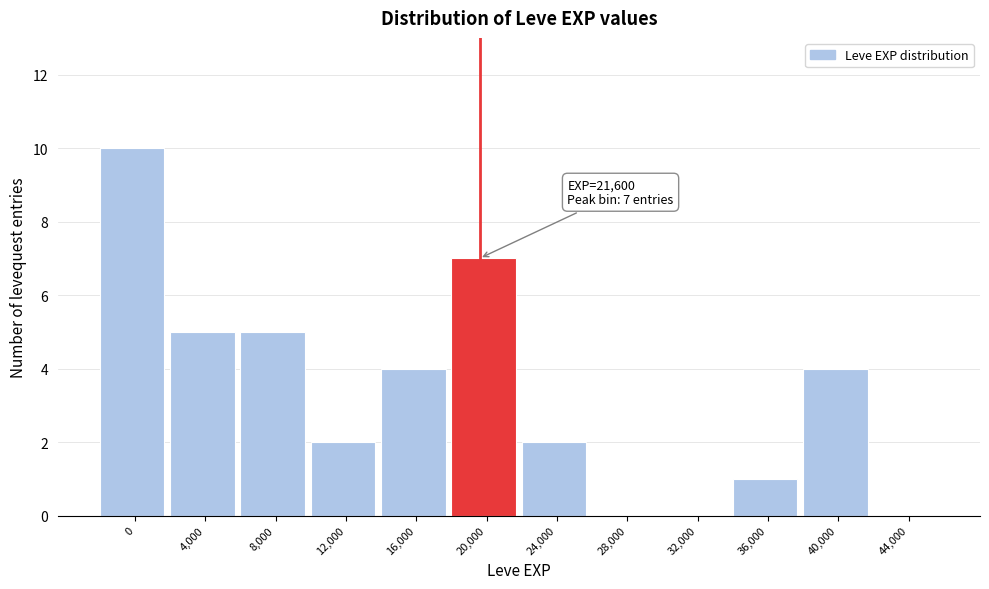

Reading left to right, transcribe all the data shown in this chart.

0=10	4,000=5	8,000=5	12,000=2	16,000=4	20,000=7	24,000=2	28,000=0	32,000=0	36,000=1	40,000=4	44,000=0